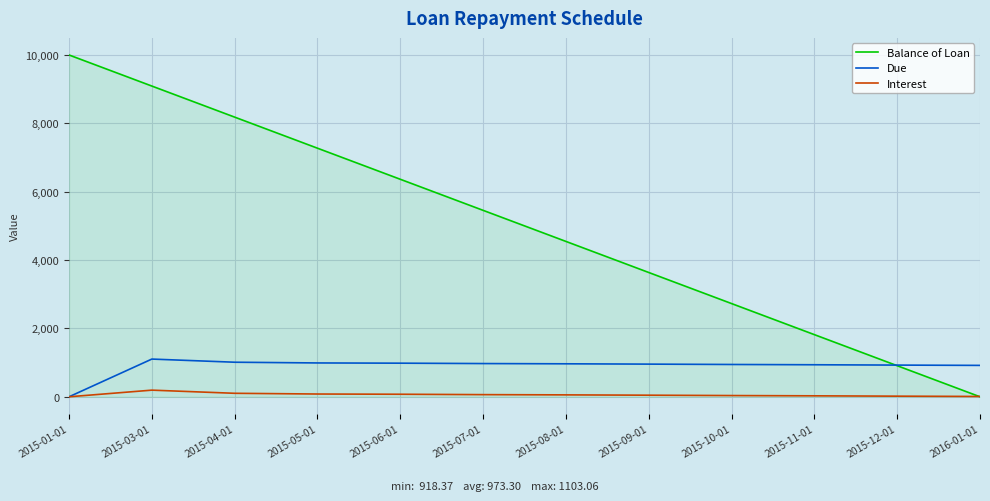

Rank the series by their maximum value, from lowest to highest.

Interest, Due, Balance of Loan